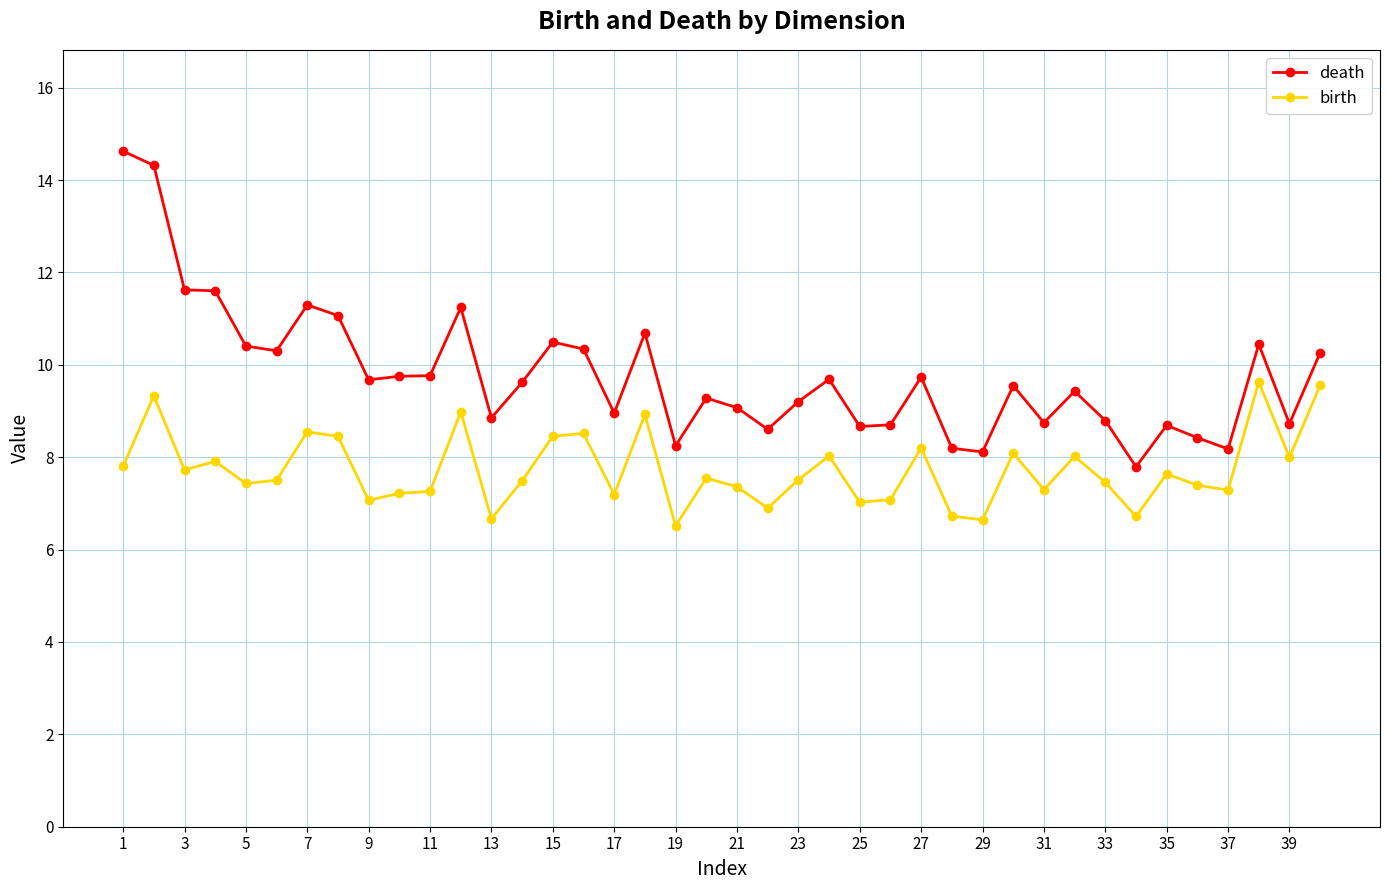

At how many categories does at least one series exceed 10?

14